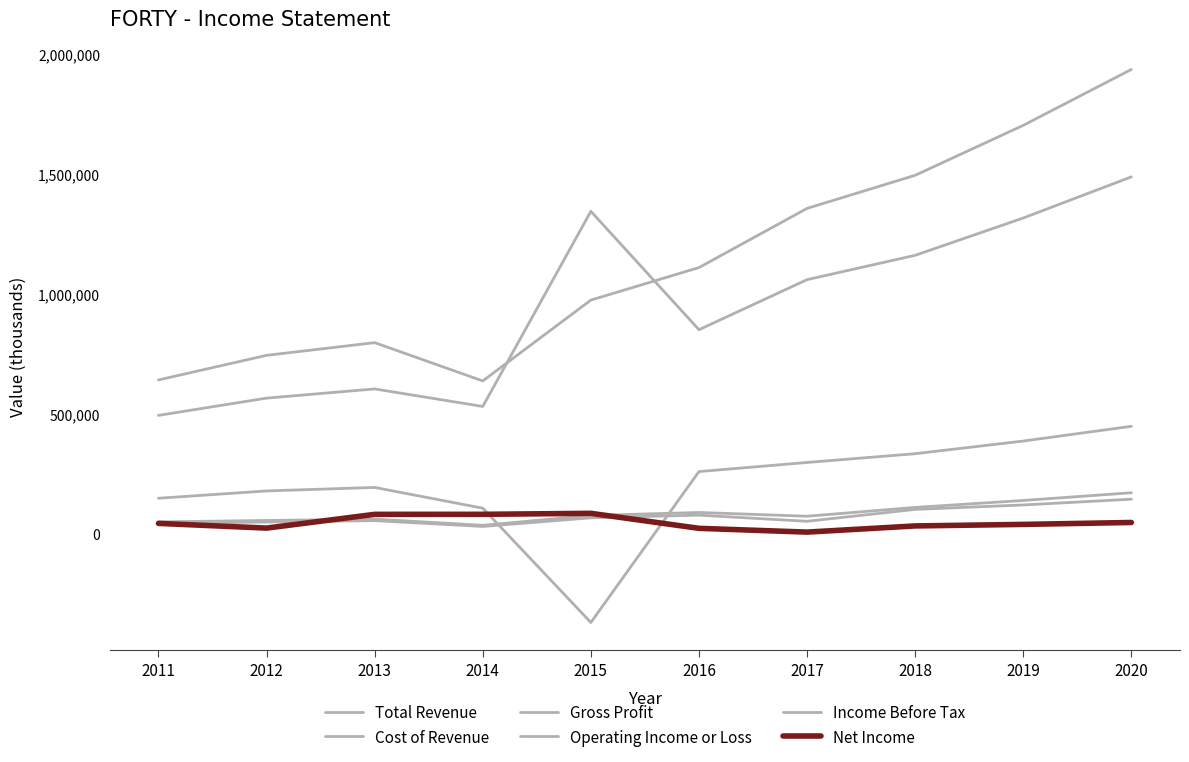

Is the value of Total Revenue at 2011 greater than the value of Net Income at 2014?

Yes